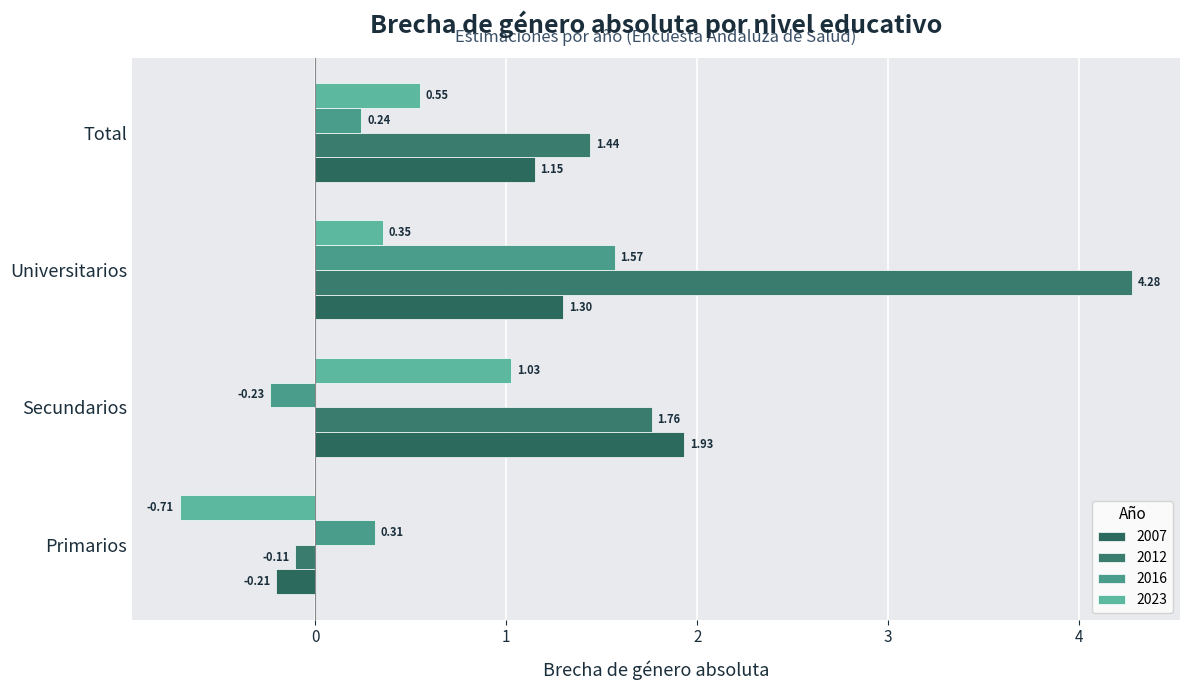

What is the difference between the maximum and minimum values in the 2023 series?

1.7